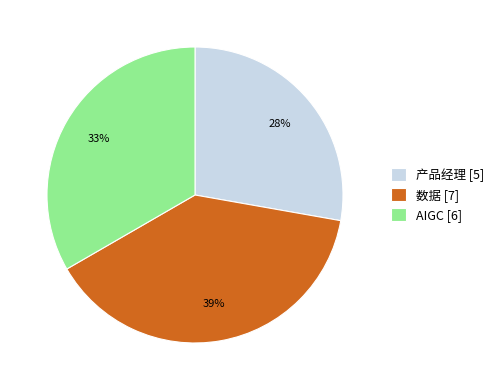

Rank the categories by value from lowest to highest.

产品经理, AIGC, 数据